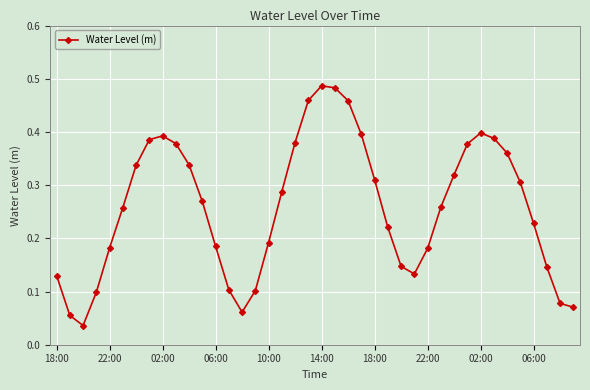

What is the sum of all values?

10.4